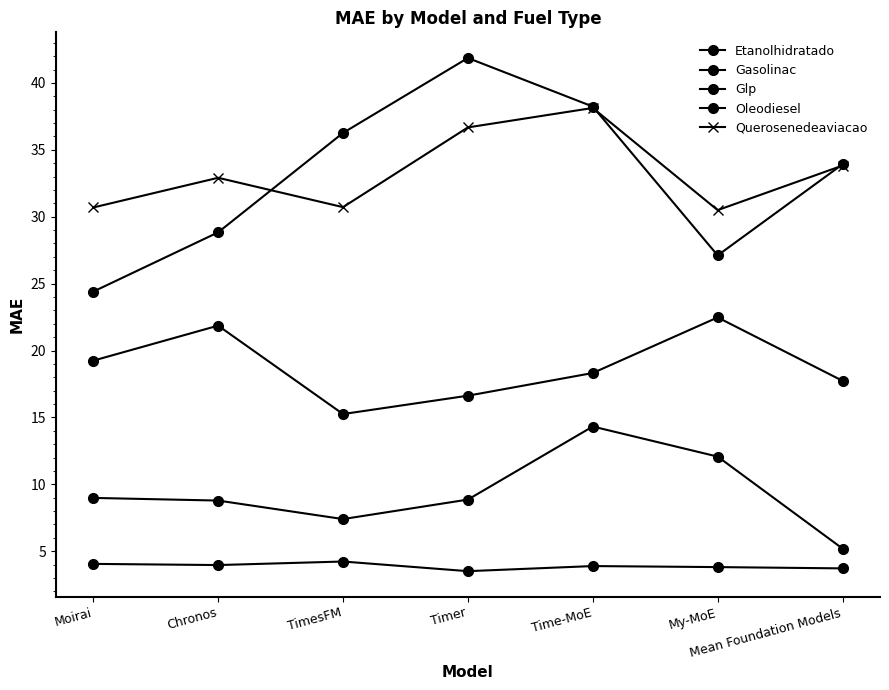

True or false: Gasolinac has a value of 12.5 at Moirai.

False